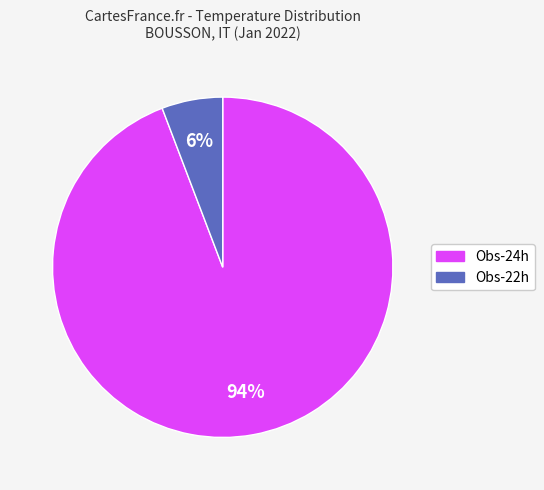

Is there a majority slice in this chart?

Yes